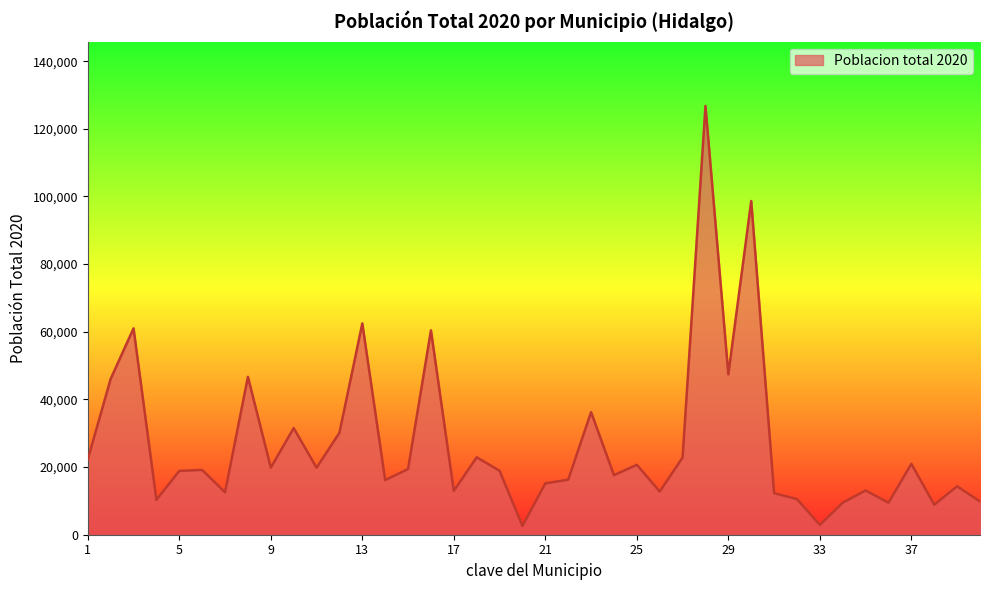

What is the difference between the maximum and minimum values?

124188